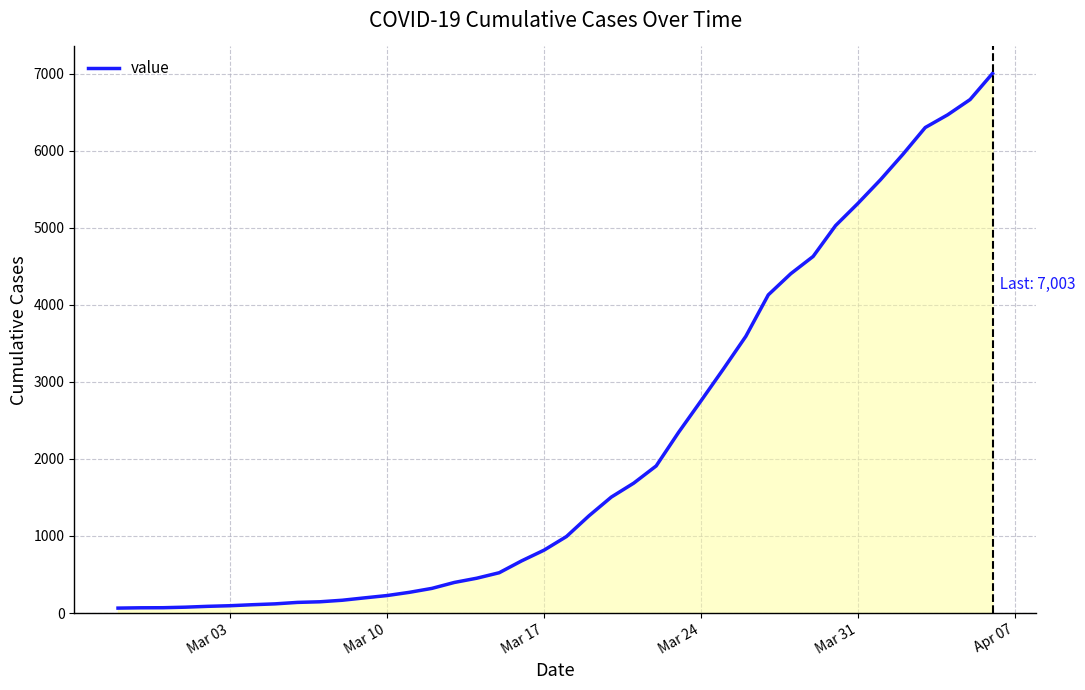

What is the difference between the maximum and minimum values?

6939